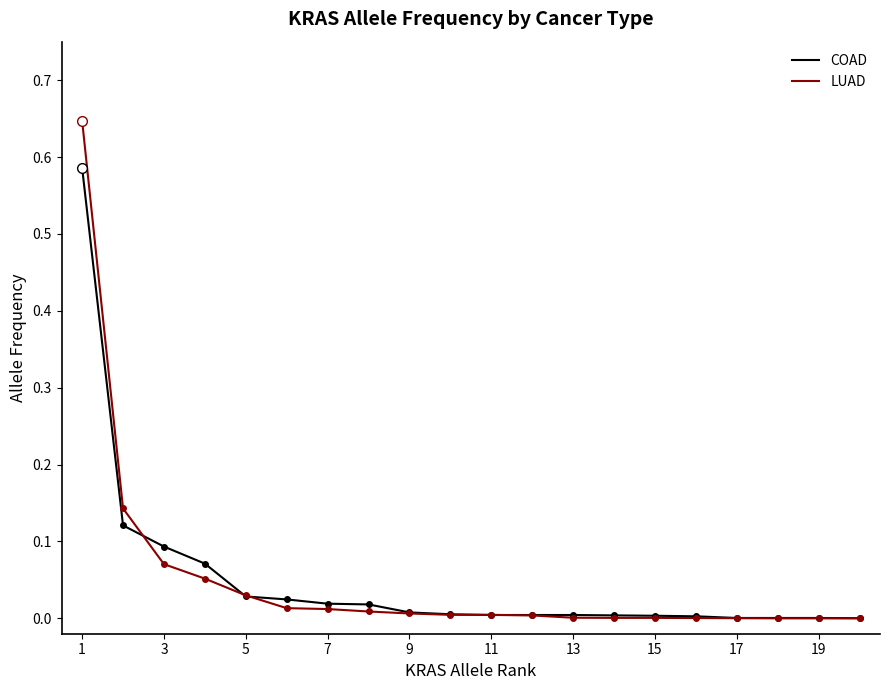

What are all the series names shown in the legend?

COAD, LUAD